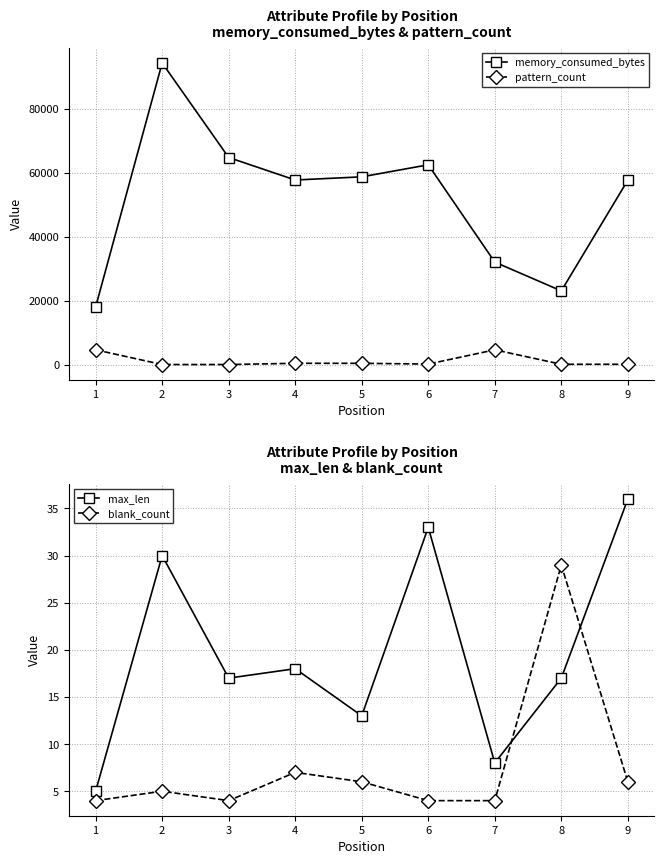

At which category does max_len reach its first local valley?

3